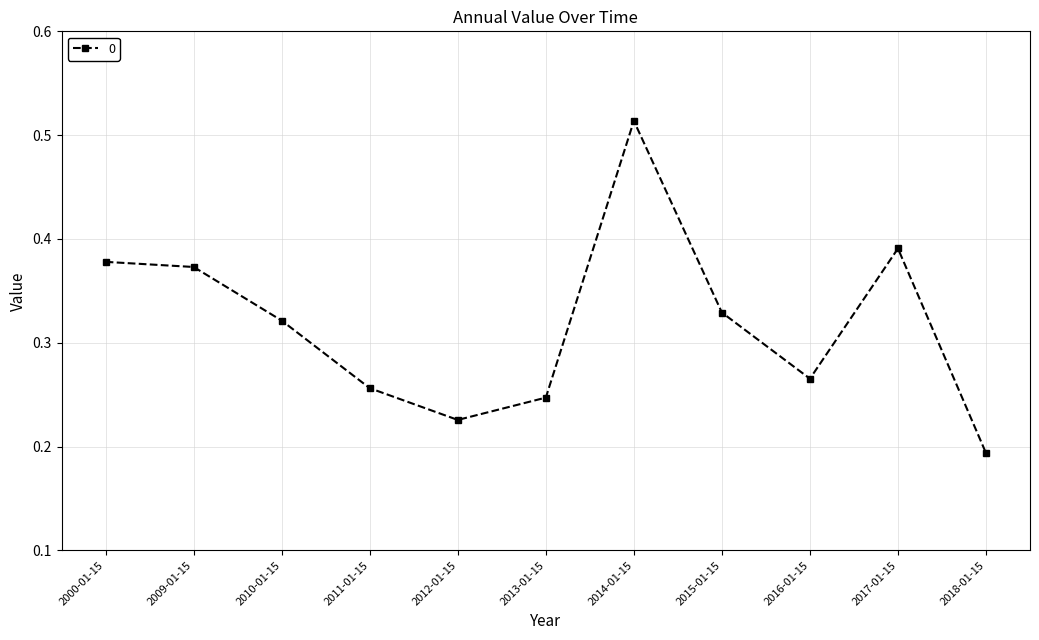

Which label corresponds to the largest value in the chart?

2014-01-15